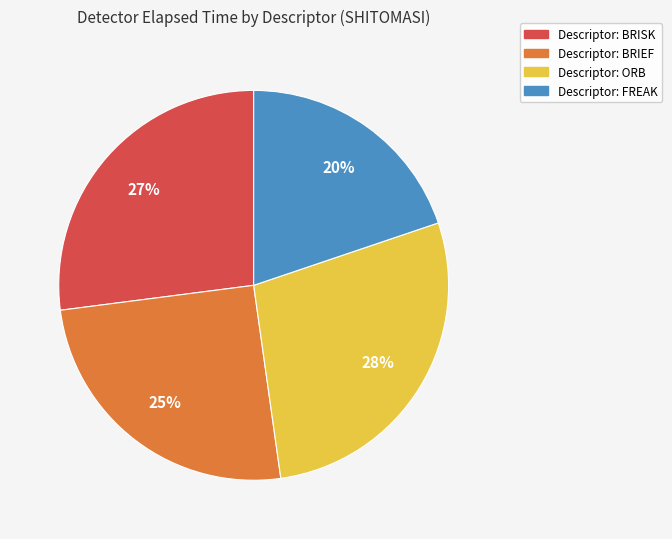

To the nearest percent, what is the average slice percentage?

25%